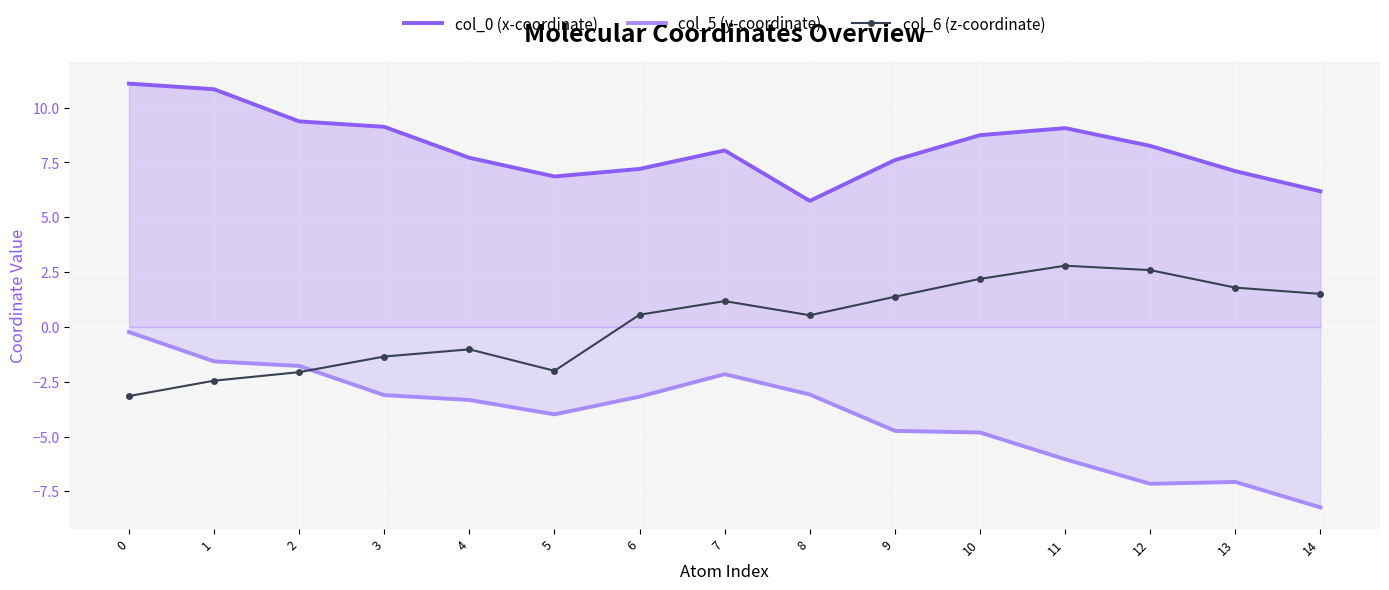

What is the difference between the maximum and minimum values in the col_0 (x-coordinate) series?

5.3